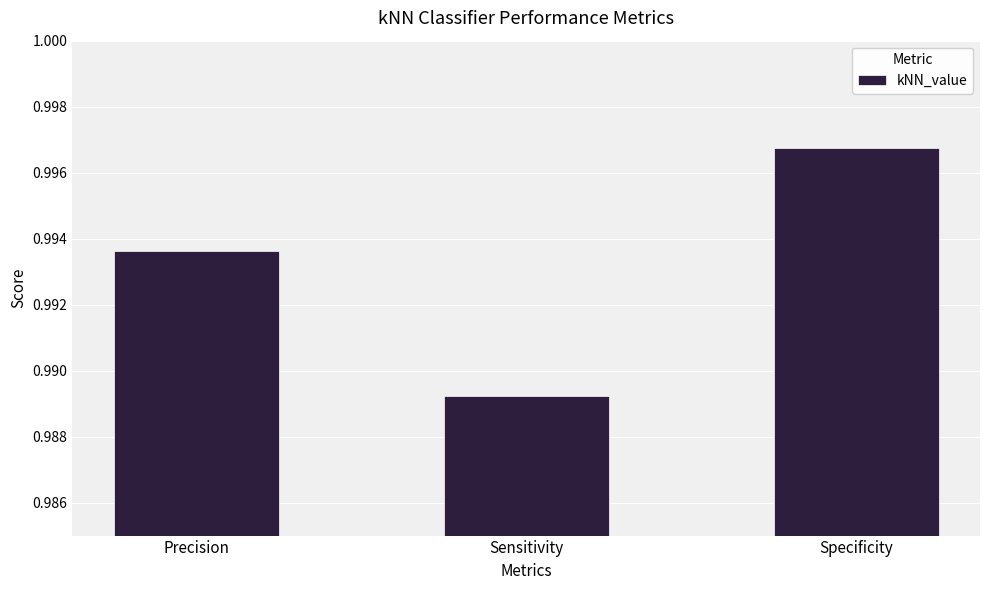

What position from the left is Specificity?

3